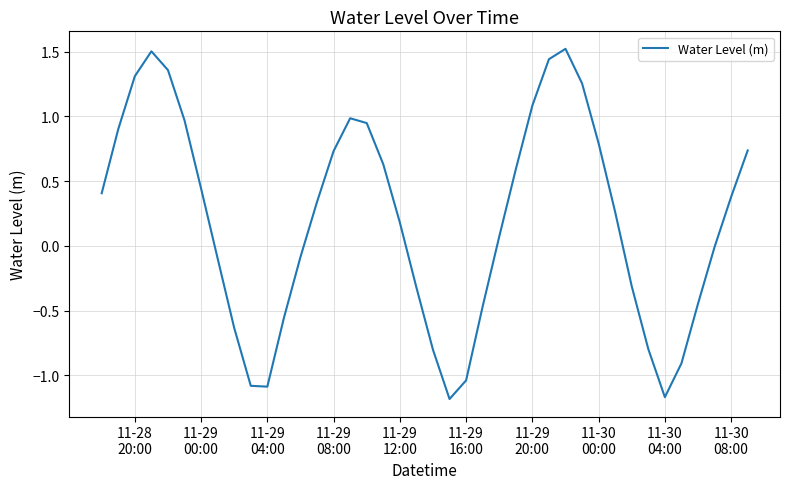

What is the difference between the maximum and minimum values?

2.7